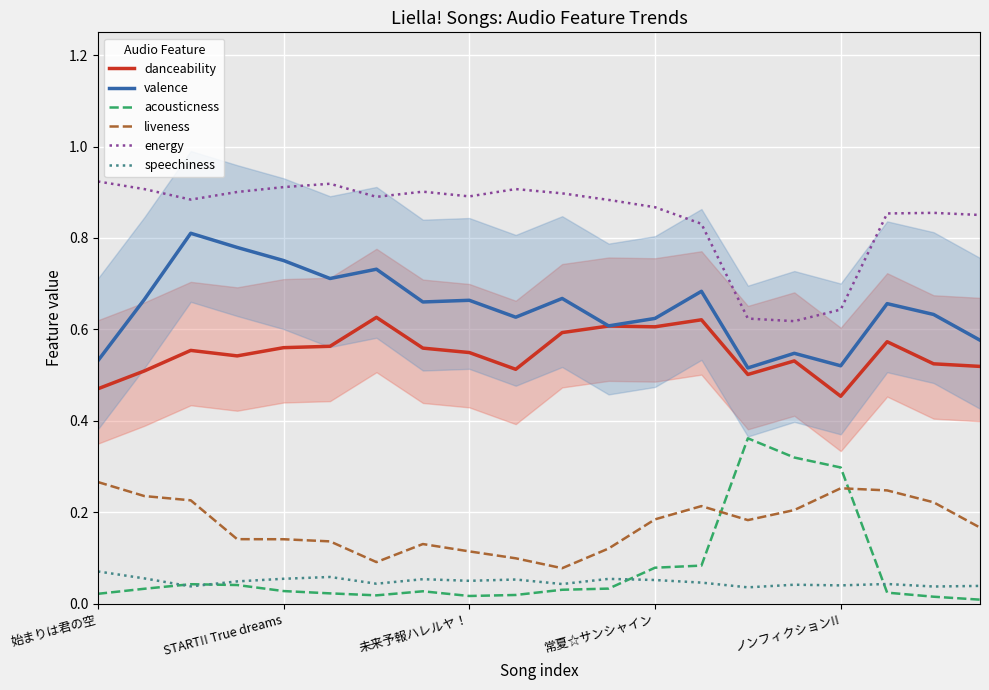

What is the average value of the danceability series?

0.5